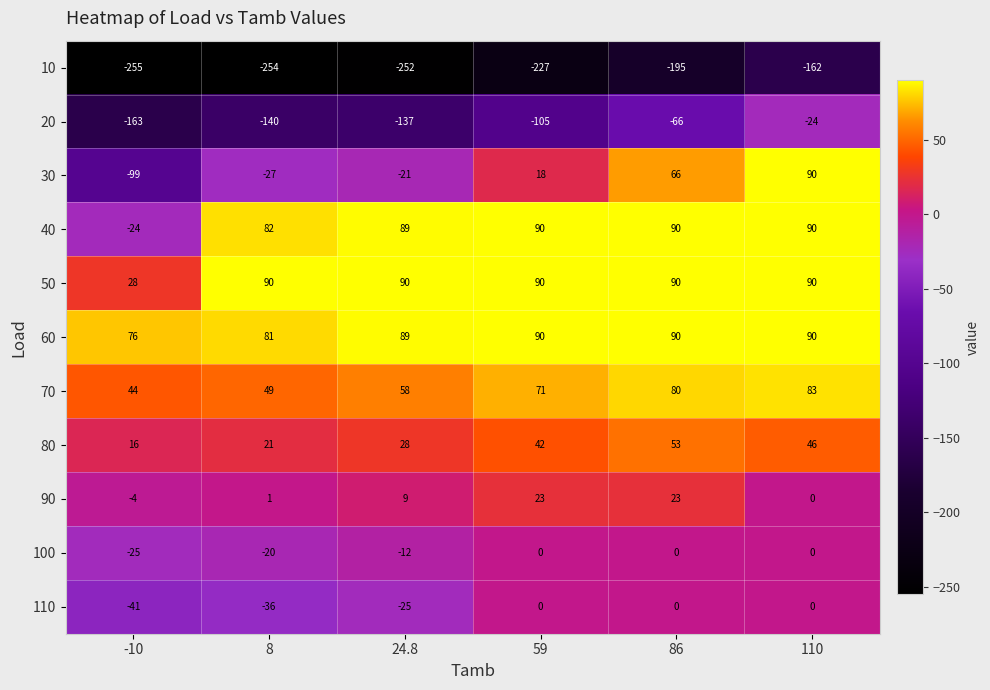

What is the sum of the 90 values at 59 and 8?

24